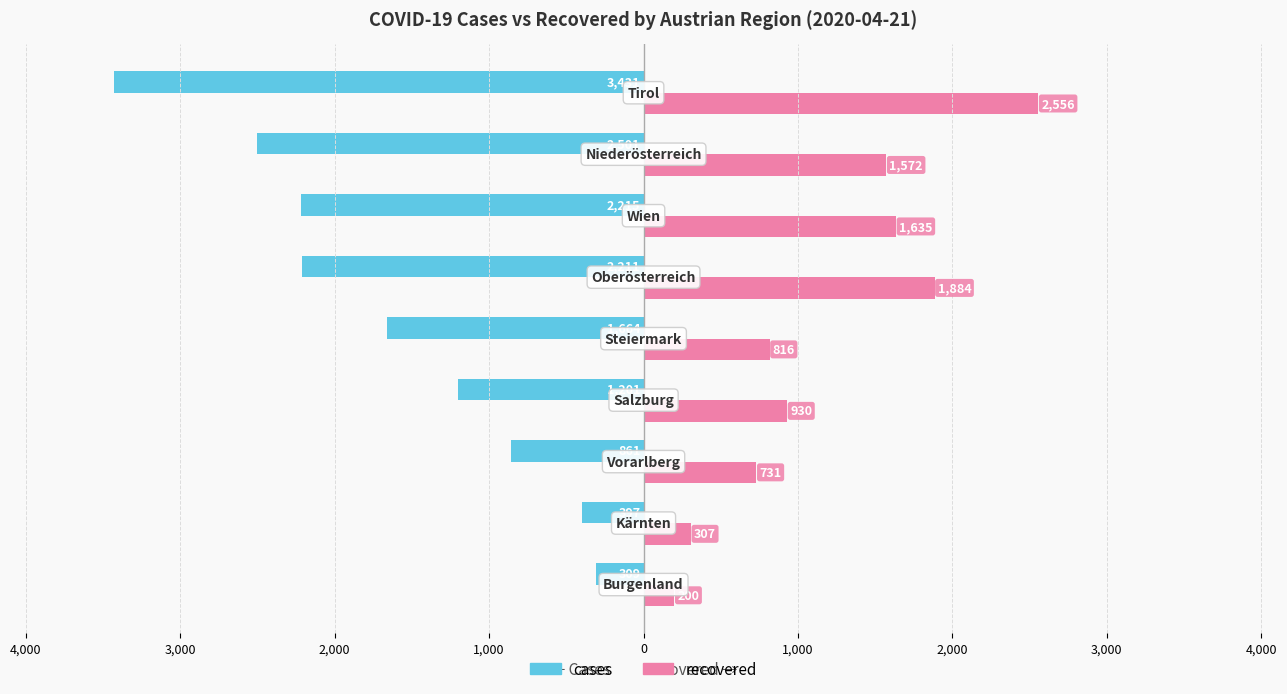

What are all the series names shown in the legend?

cases, recovered